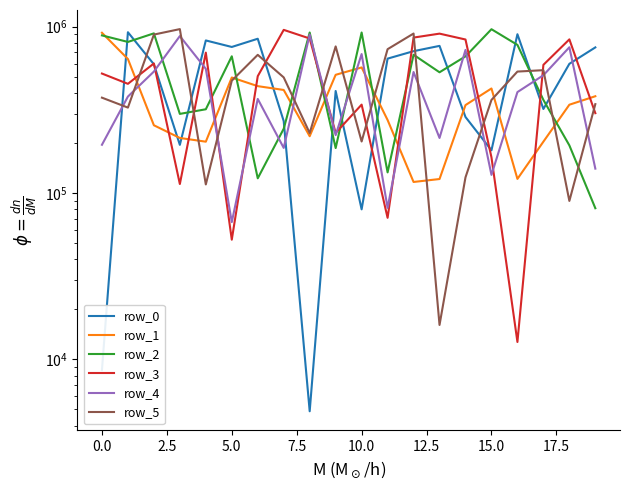

True or false: row_0 has a value of 765589 at 13.

True